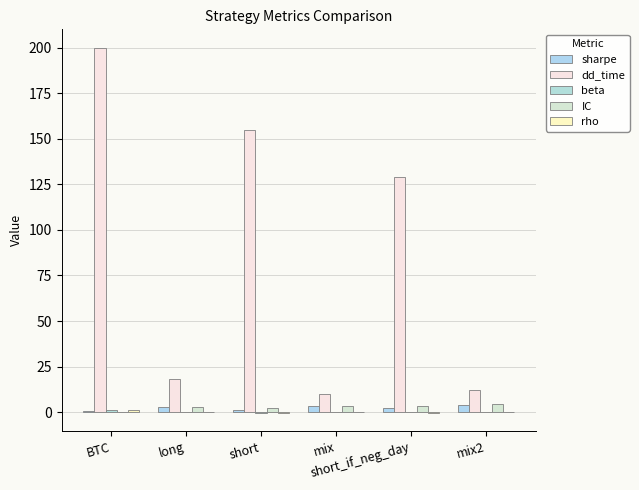

What is the label of the 5th bar from the left?

short_if_neg_day